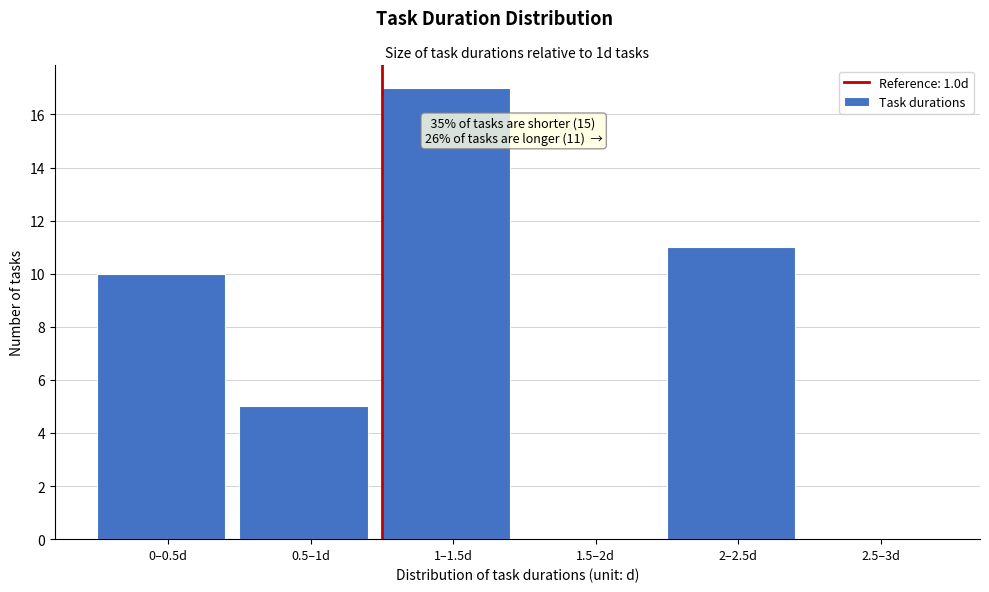

Reading left to right, list all the values displayed in this chart.

0–0.5d=10	0.5–1d=5	1–1.5d=17	1.5–2d=0	2–2.5d=11	2.5–3d=0